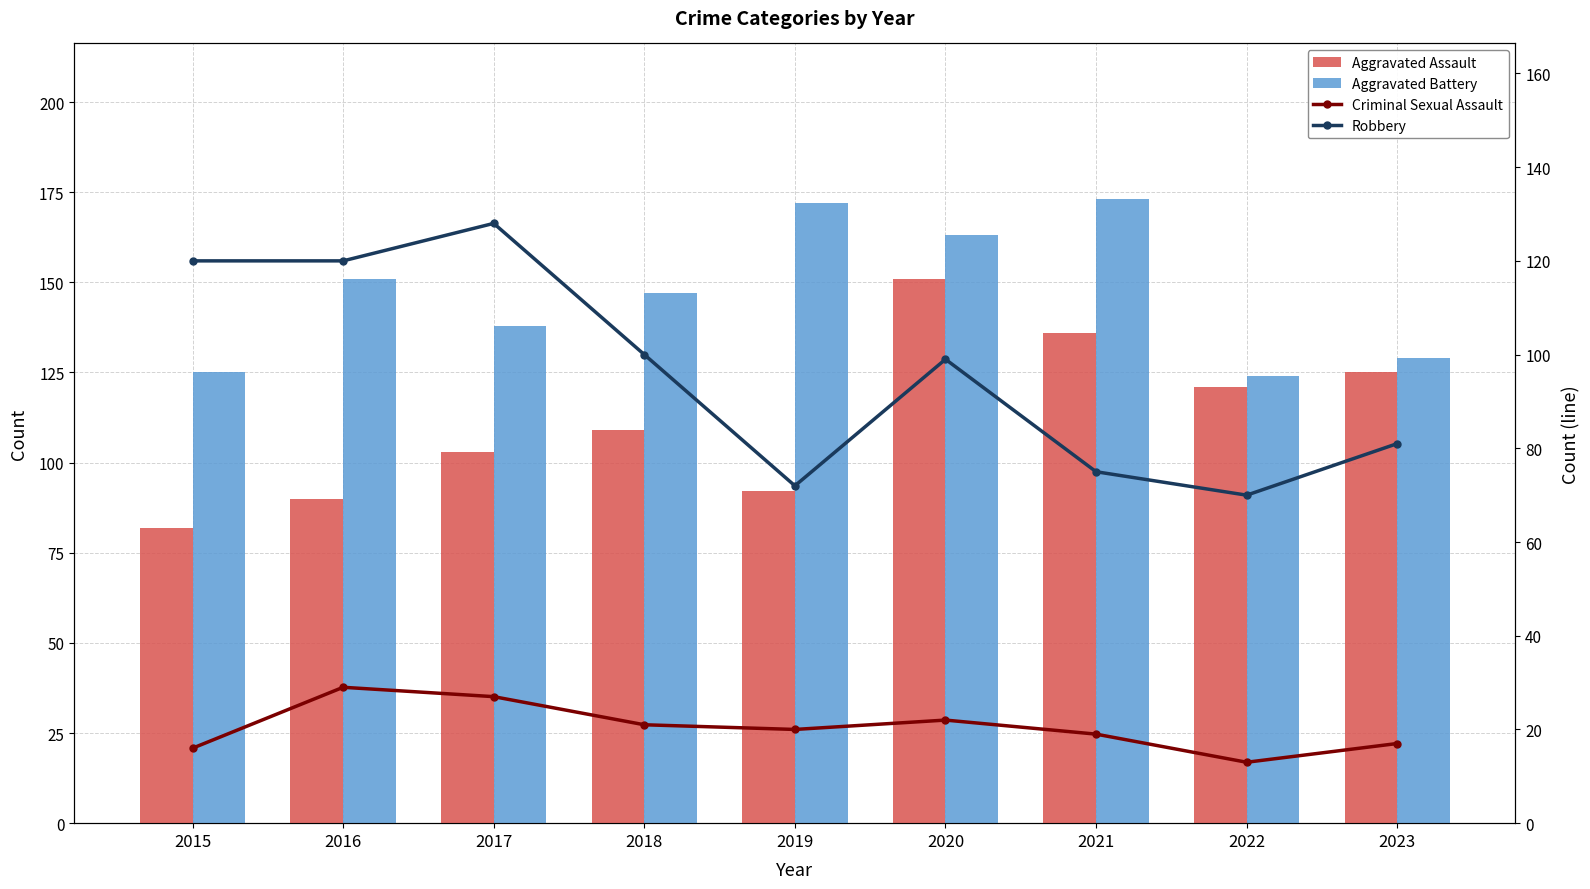

Reading right to left, what are all the values shown in this chart?

Aggravated Assault: 2023=125	2022=121	2021=136	2020=151	2019=92	2018=109	2017=103	2016=90	2015=82
Aggravated Battery: 2023=129	2022=124	2021=173	2020=163	2019=172	2018=147	2017=138	2016=151	2015=125
Criminal Sexual Assault: 2023=17	2022=13	2021=19	2020=22	2019=20	2018=21	2017=27	2016=29	2015=16
Robbery: 2023=81	2022=70	2021=75	2020=99	2019=72	2018=100	2017=128	2016=120	2015=120